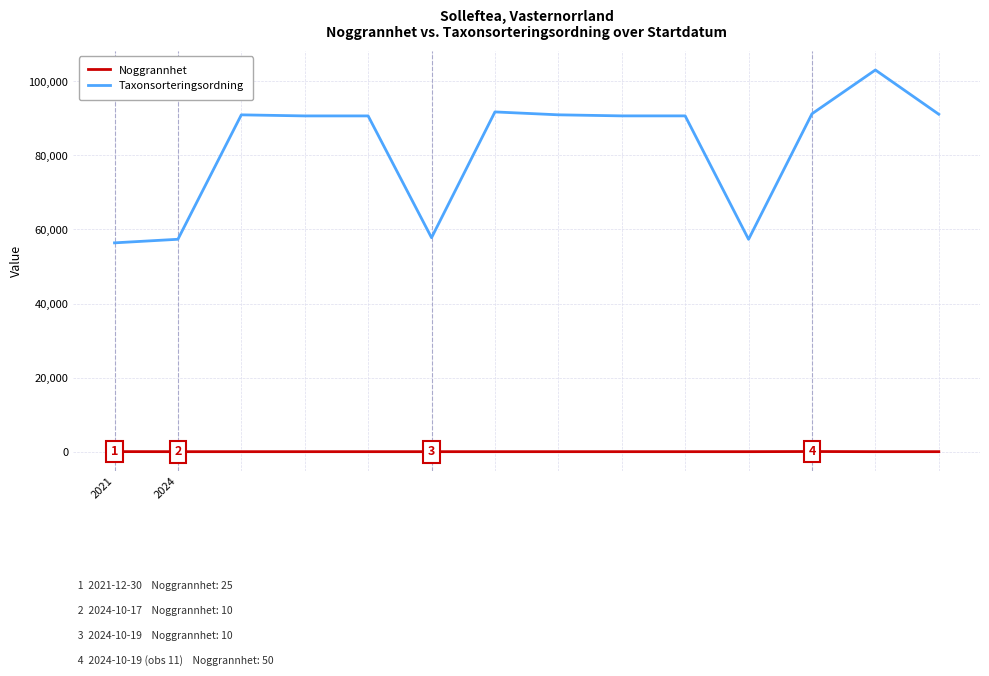

Which series has the largest range (max minus min)?

Taxonsorteringsordning